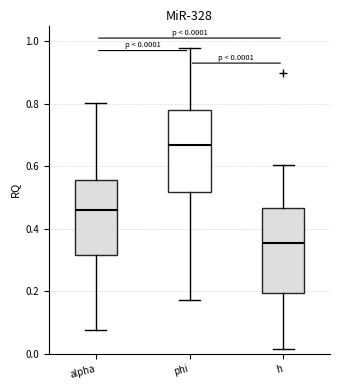

Which box has the highest median line?

phi